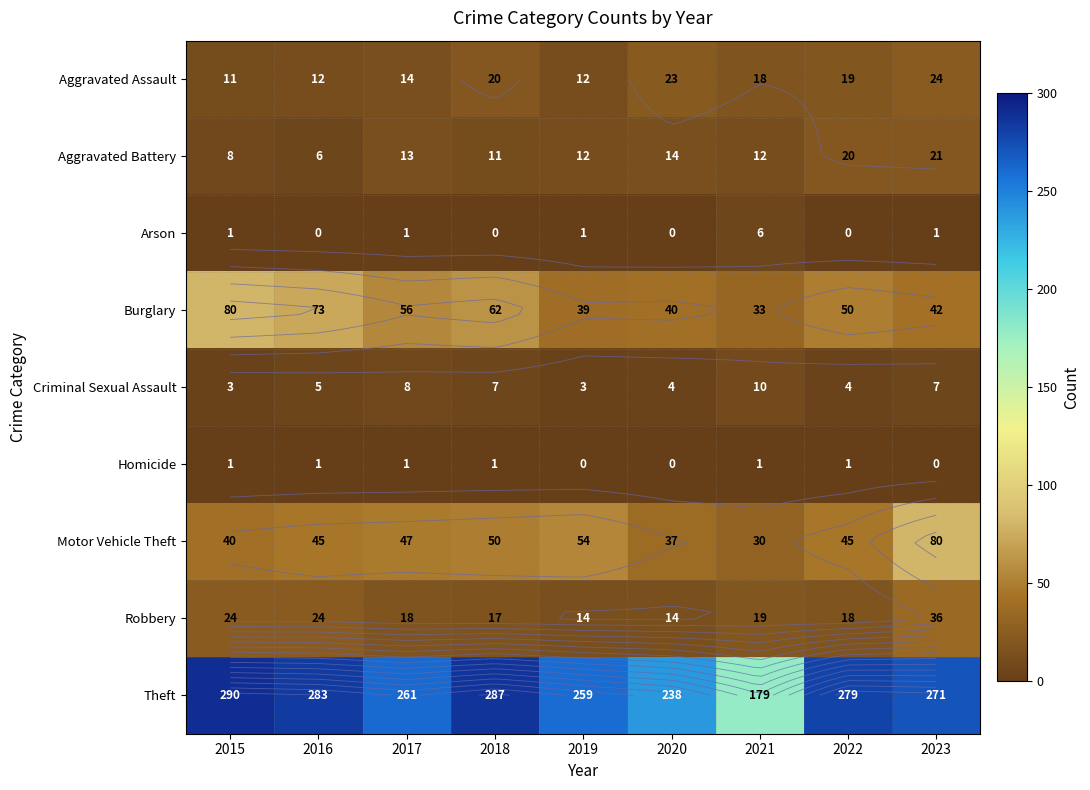

What is the sum of all Theft values?

2347